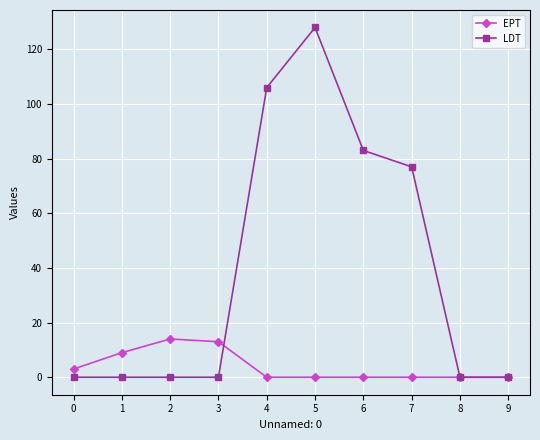

What is the maximum value for EPT?

14